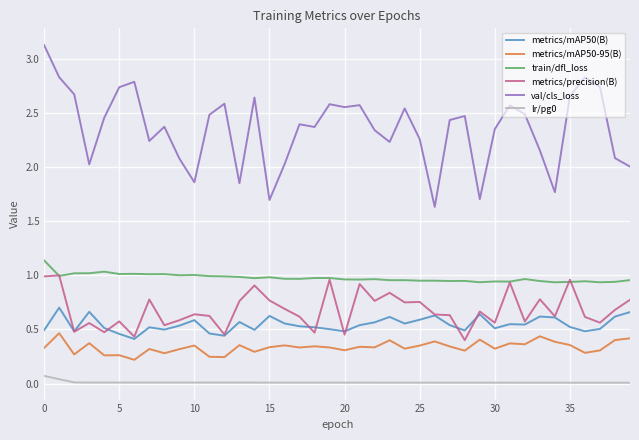

True or false: metrics/mAP50-95(B) and metrics/mAP50(B) cross at least once.

False